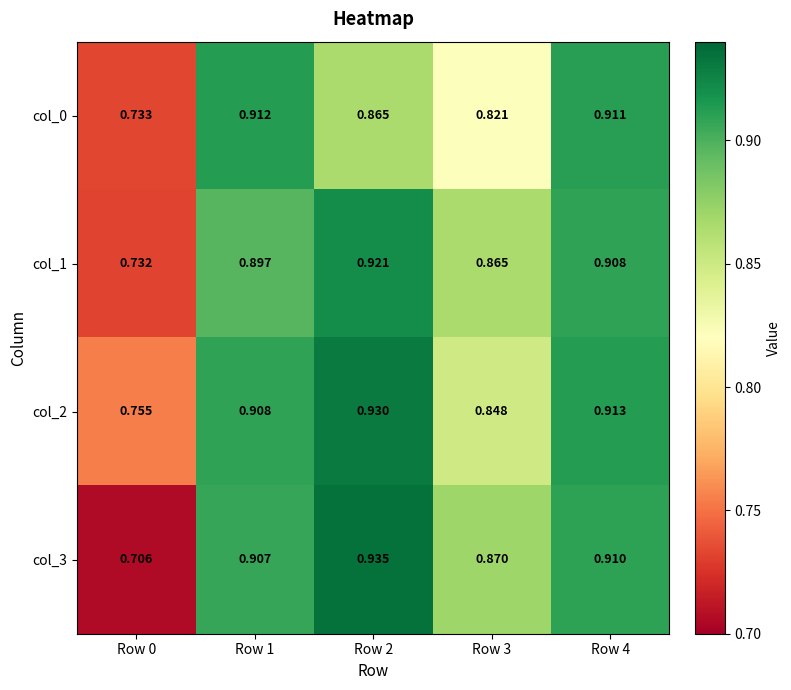

Count the number of data series in this chart.

4